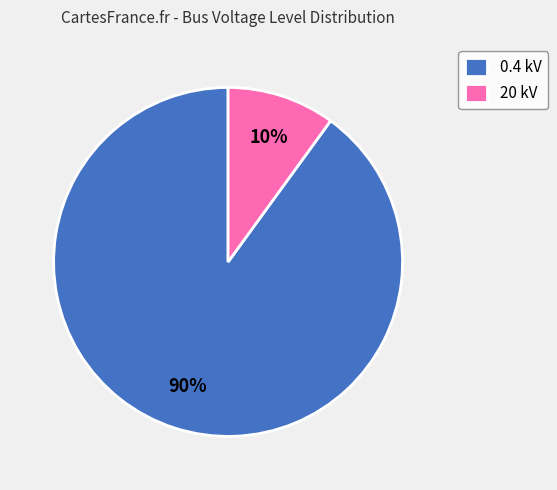

Do 0.4 kV and 20 kV together represent more than half of the pie?

Yes